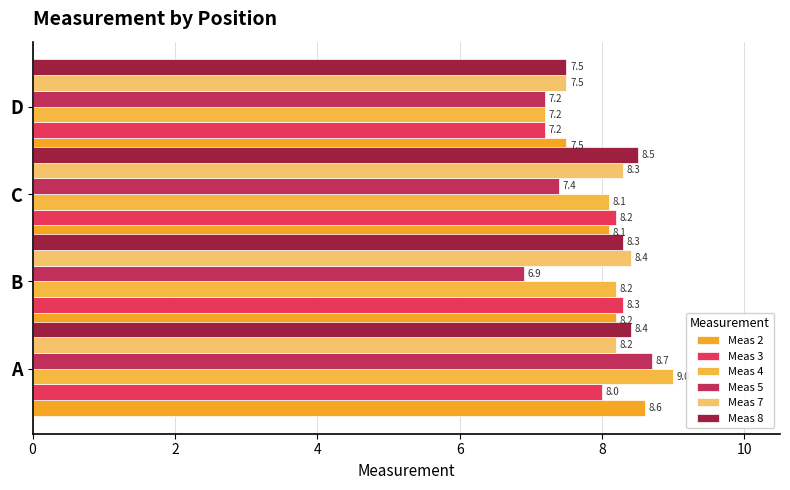

At which label is Meas 8 closest to 8?

B